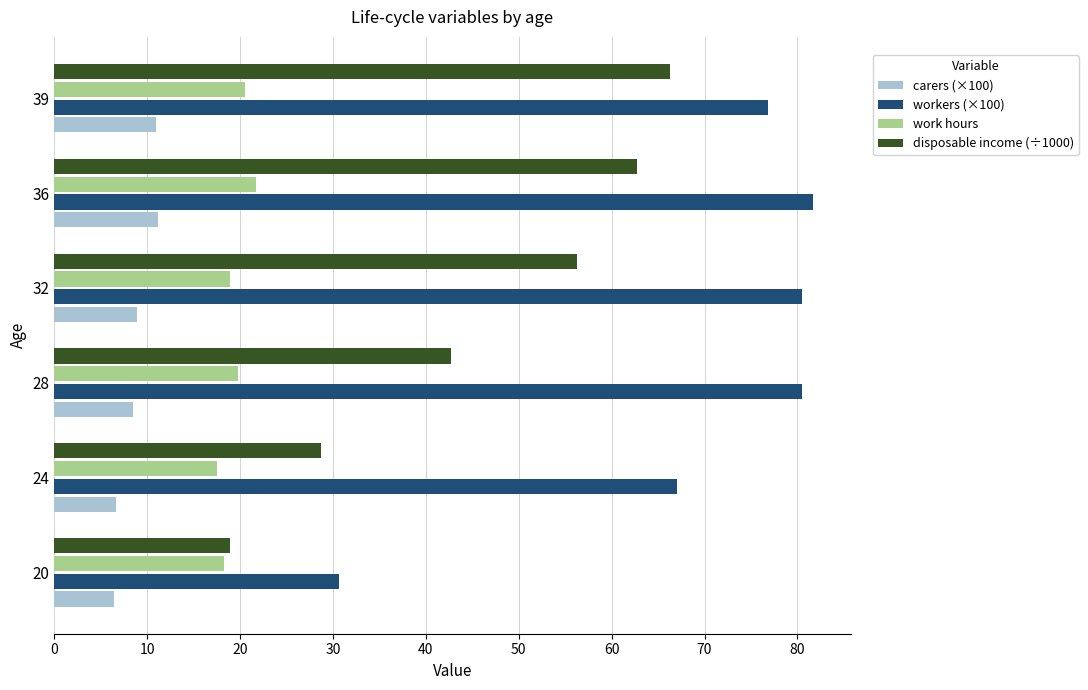

Which series has the widest spread of values?

workers (×100)